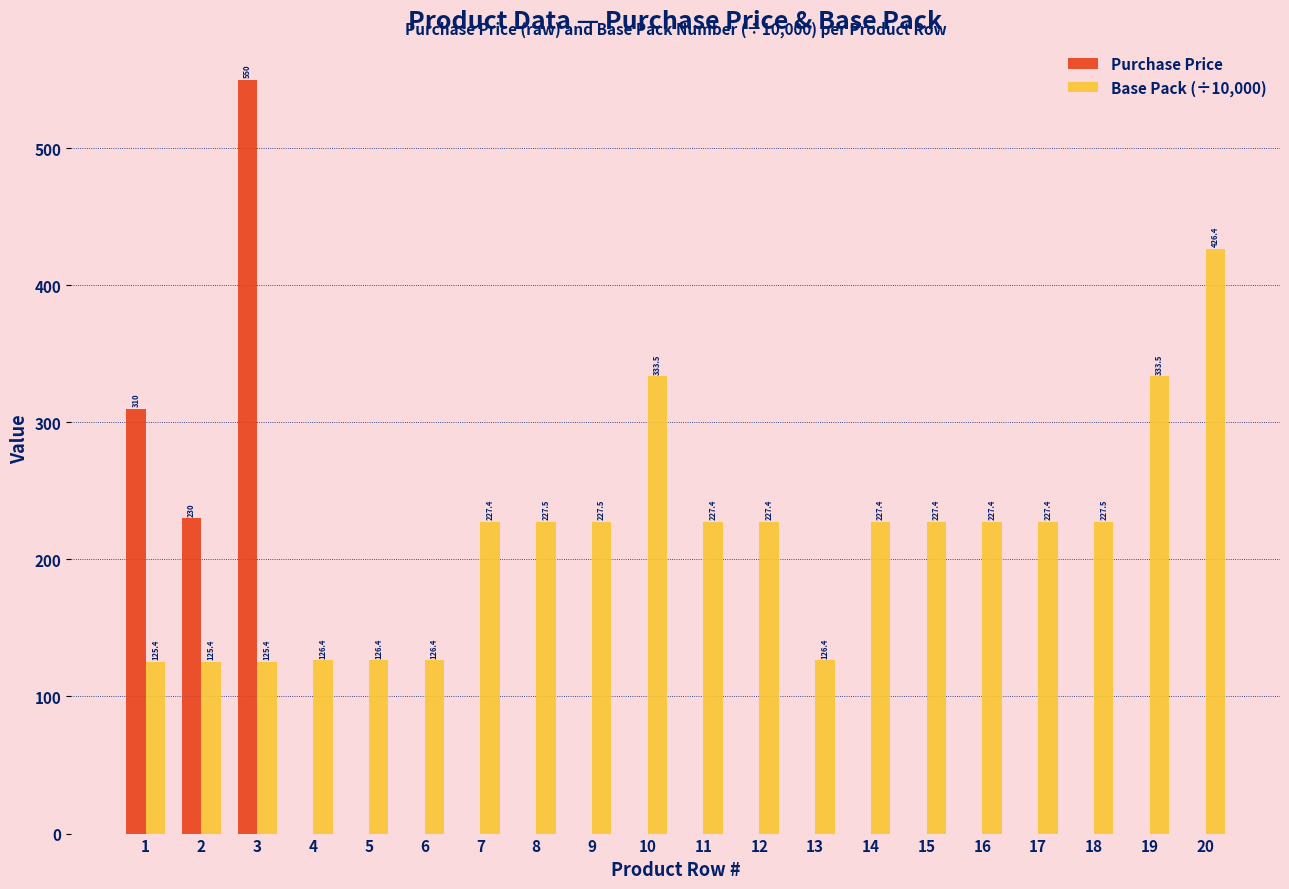

What is the sum of the Purchase Price values at 6 and 2?

230.0